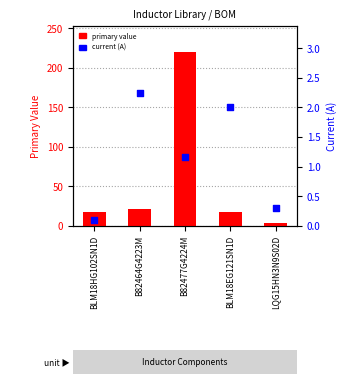

Which series contains the lowest Y value?

current (A)